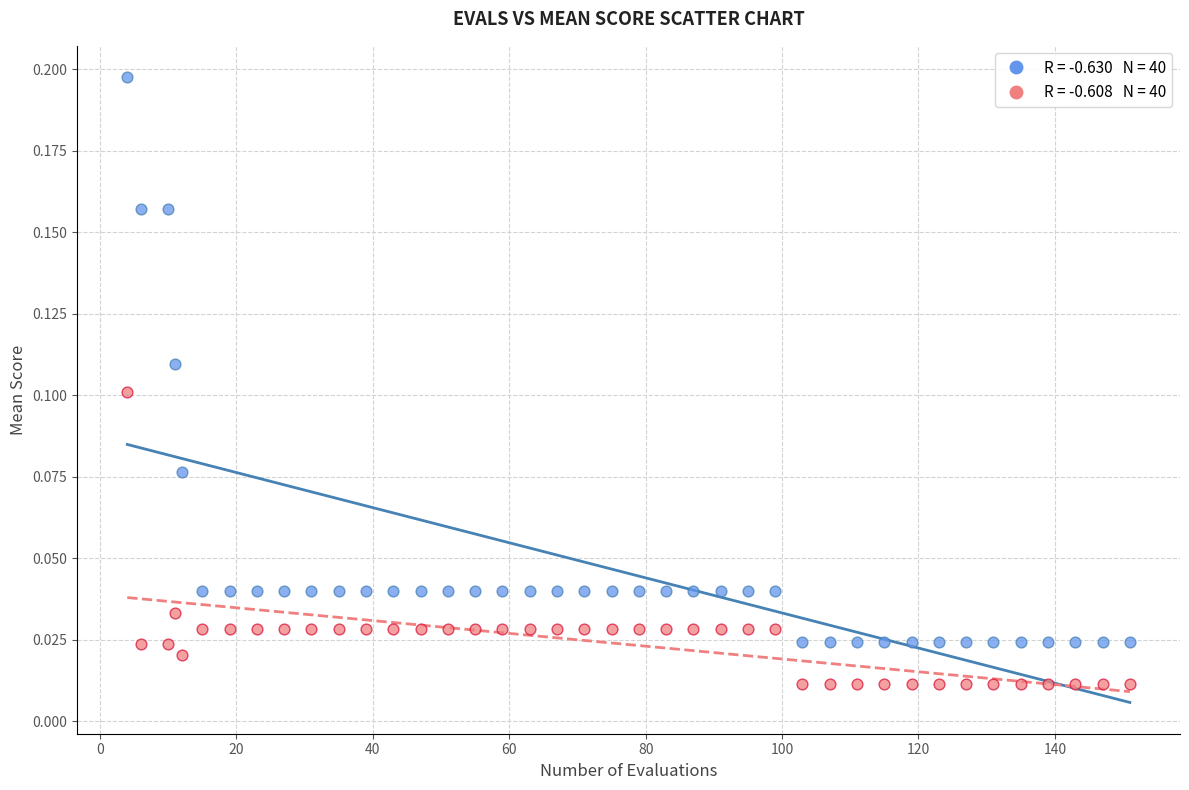

Across all data points, what is the range of X values (max minus min)?

147.0